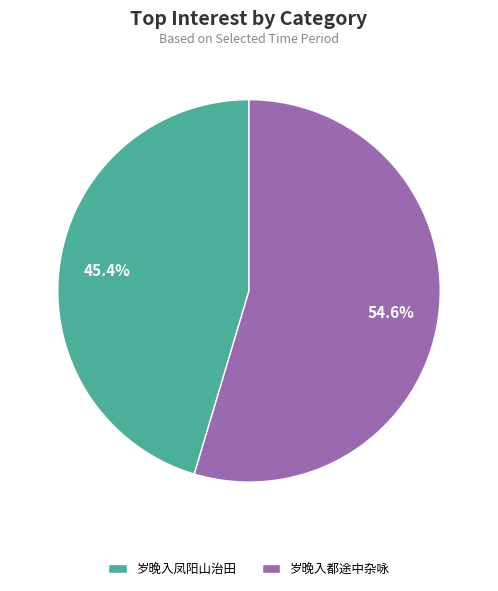

Is there any slice that represents more than half of the pie?

Yes